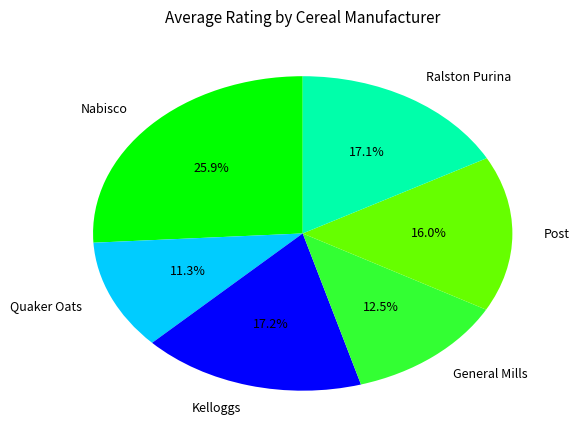

To the nearest percent, what is the average slice percentage?

17%